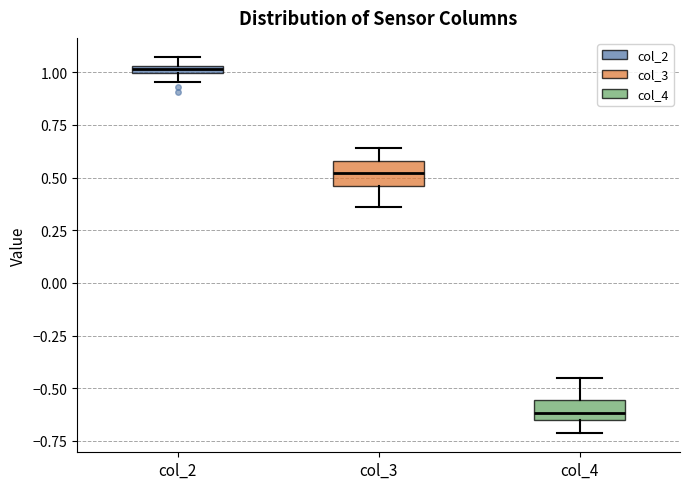

Which box has the highest median line?

col_2